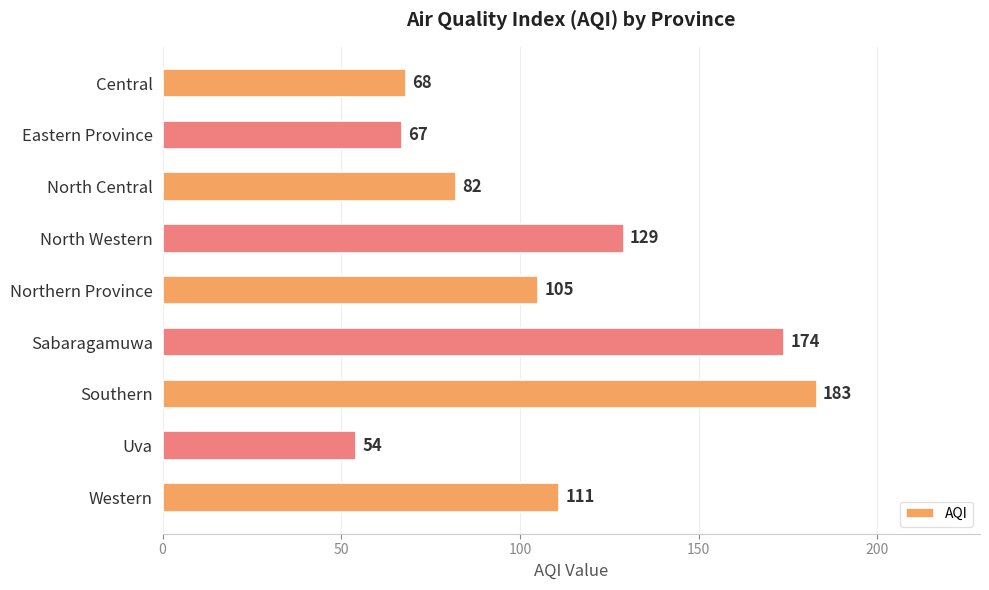

What is the sum of all values?

973